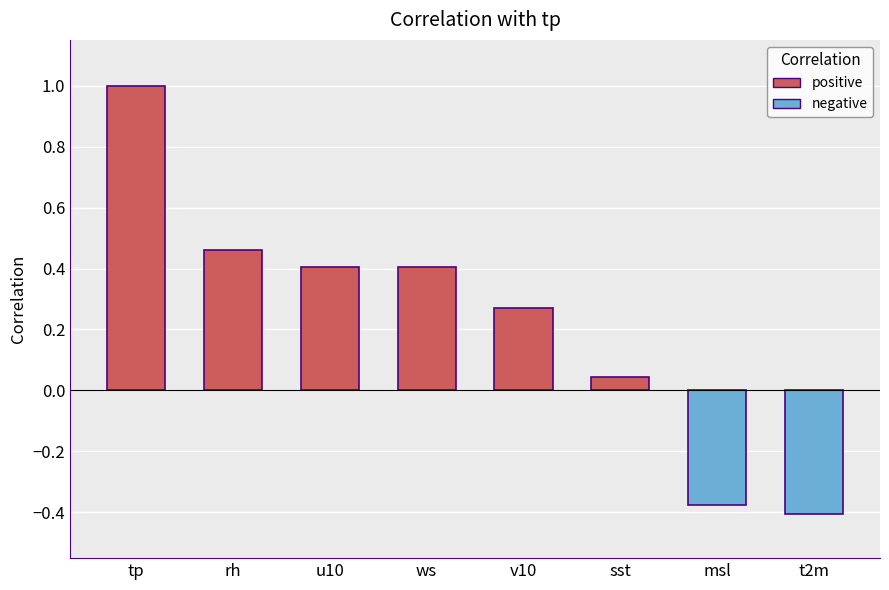

What is the label of the 2nd bar from the right?

msl